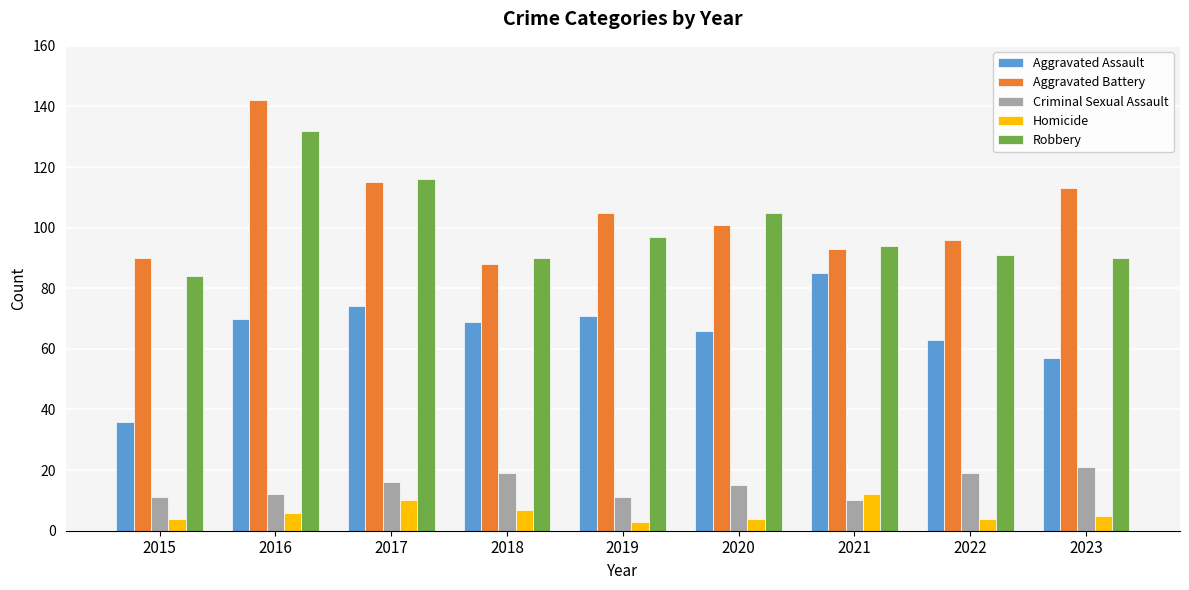

How many bars are there in total?

45